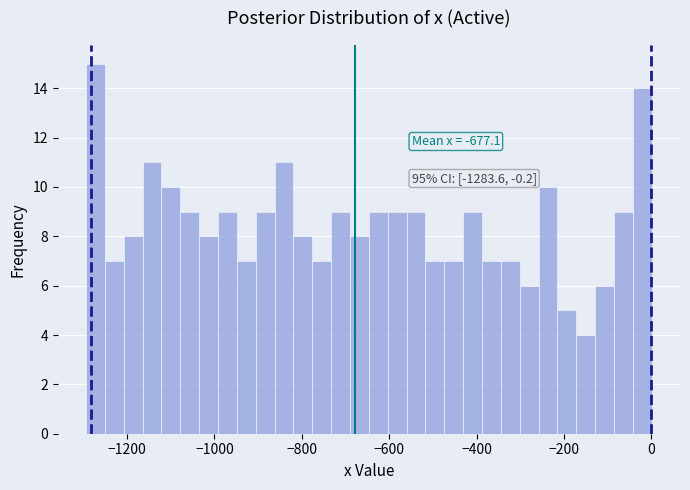

Around what value on the x-axis is the tallest bar? Give the approximate position of its centre, as read against the axis.

-1280